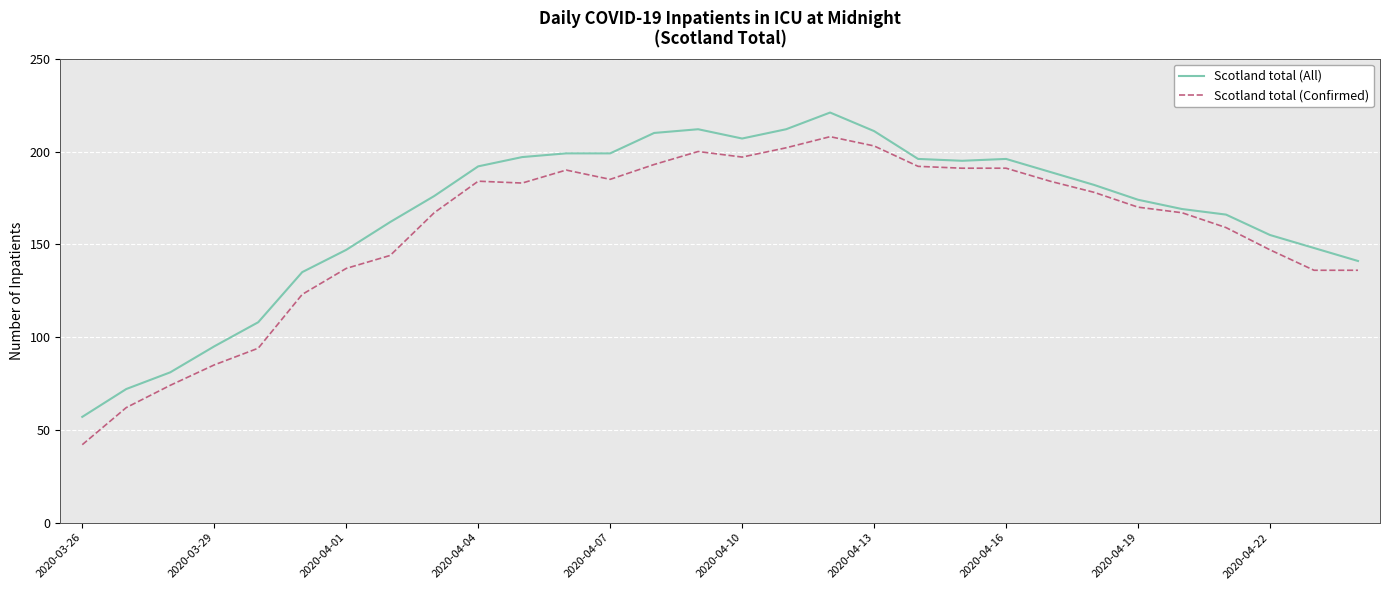

What is the minimum value for Scotland total (All)?

57